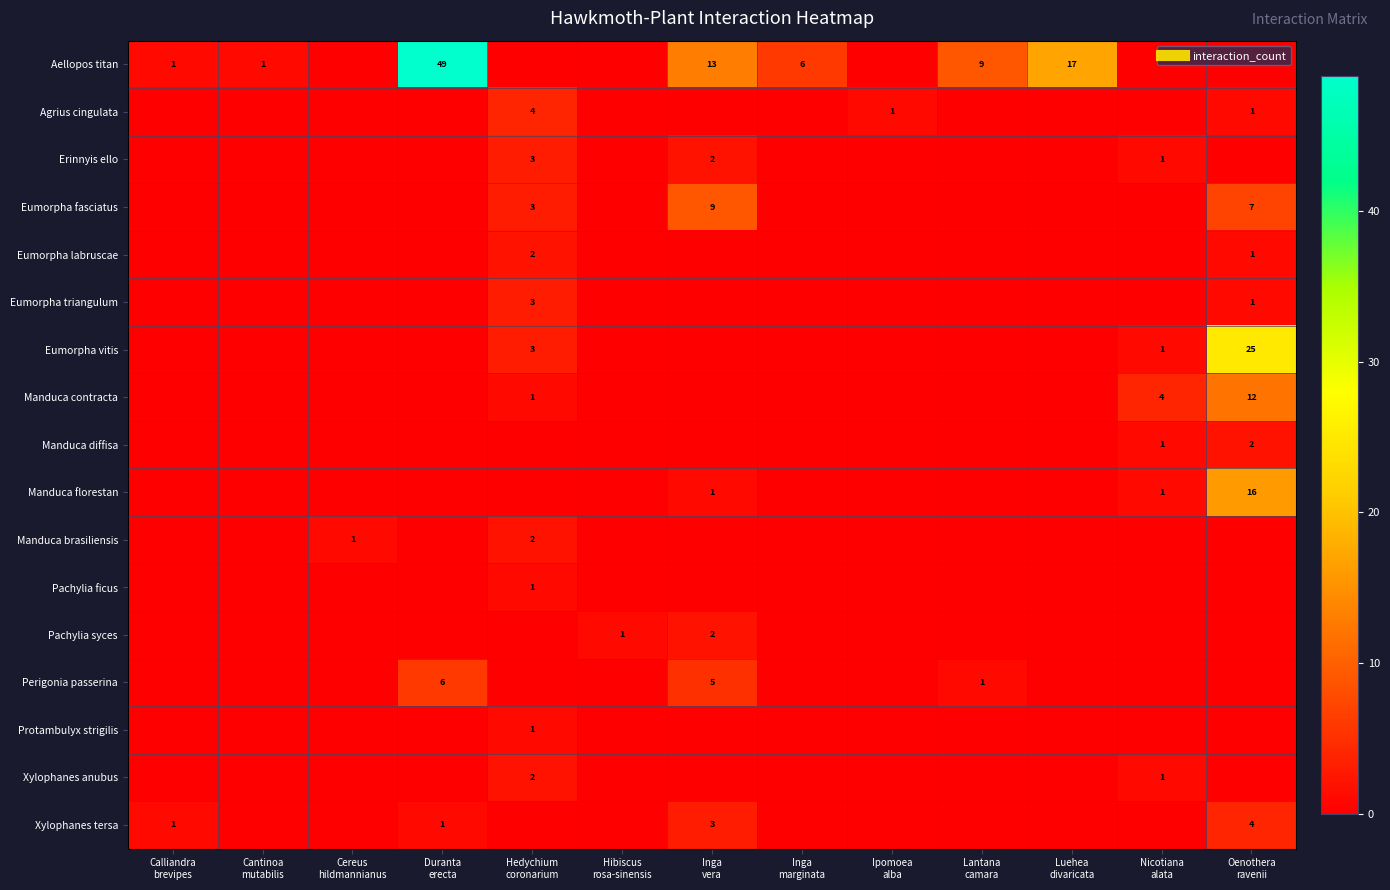

How many data points in Pachylia syces are above 0?

2